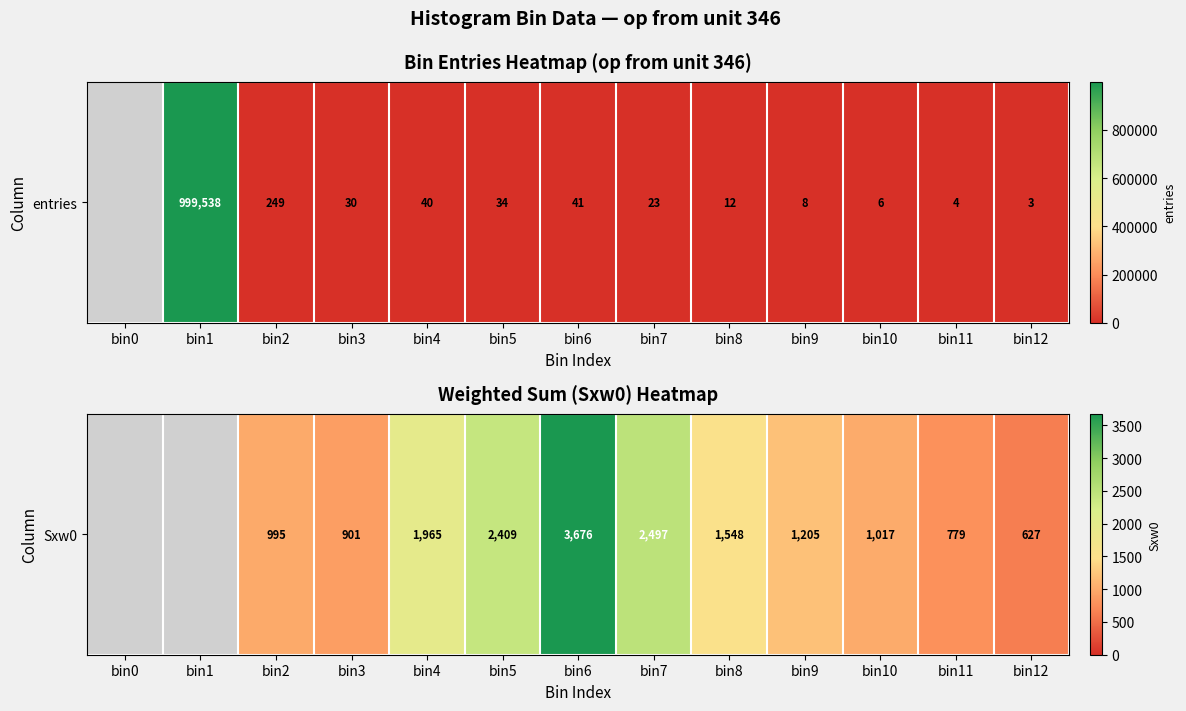

The chart shows a value of 1017.0 at bin10. True or false?

True